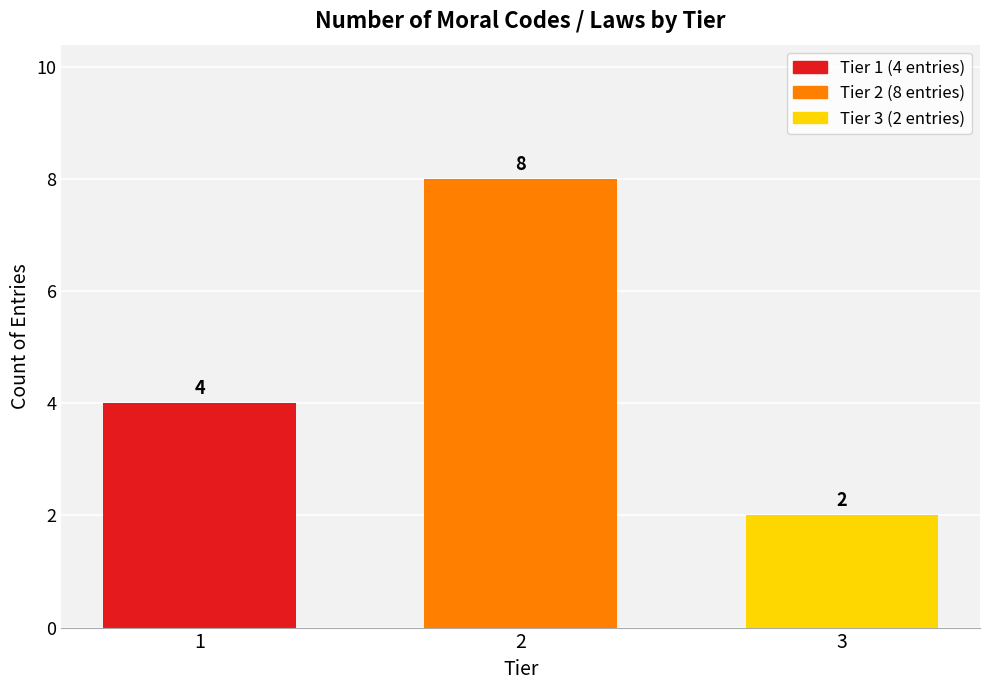

What is the value of the 2nd bar from the left?

8